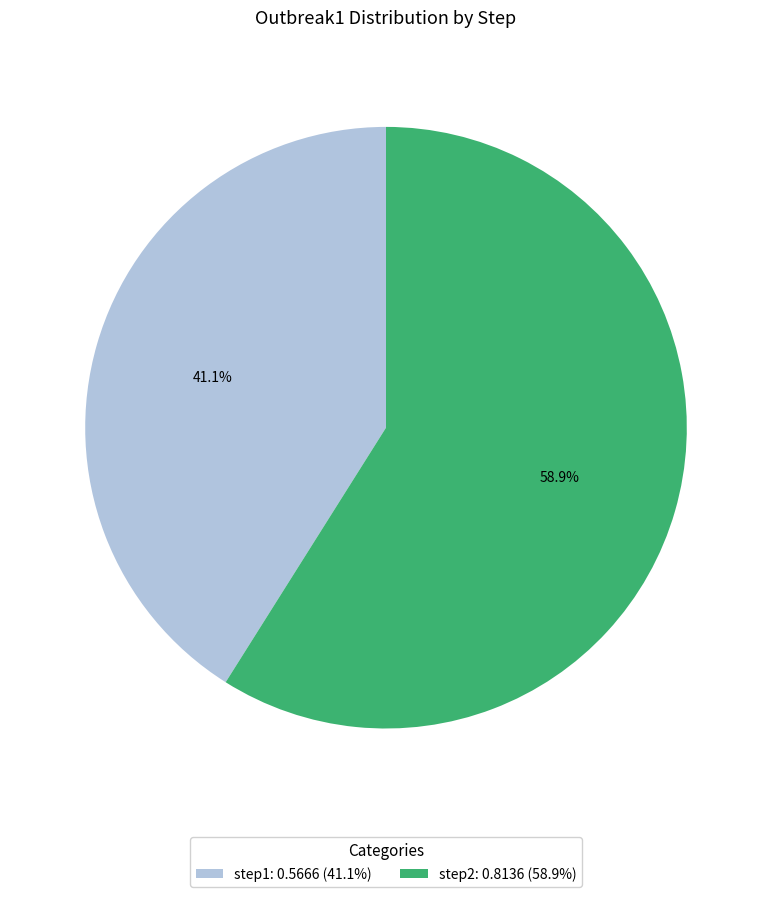

True or false: step1 accounts for 41% of the total.

True